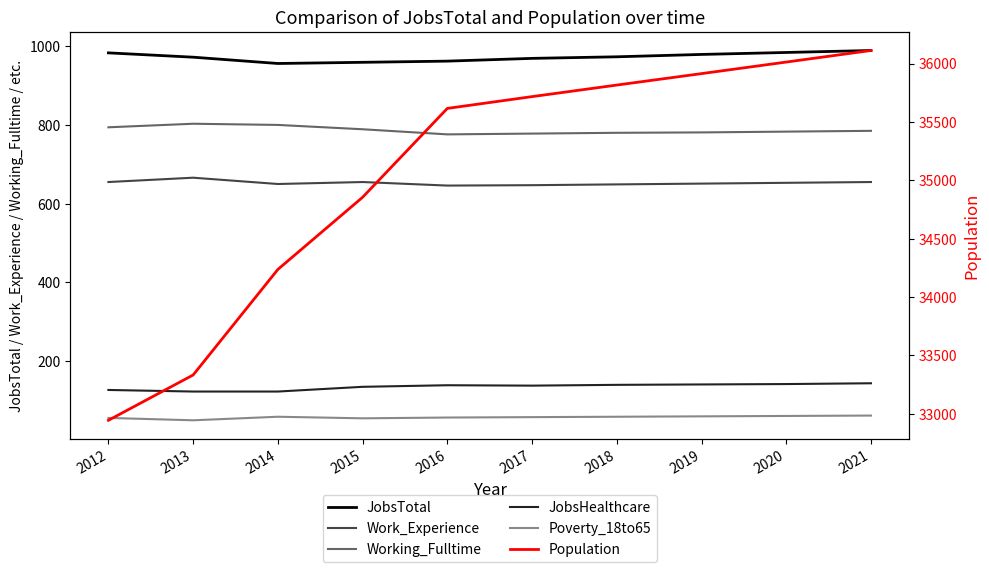

How many data points in Work_Experience are less than 653?

5